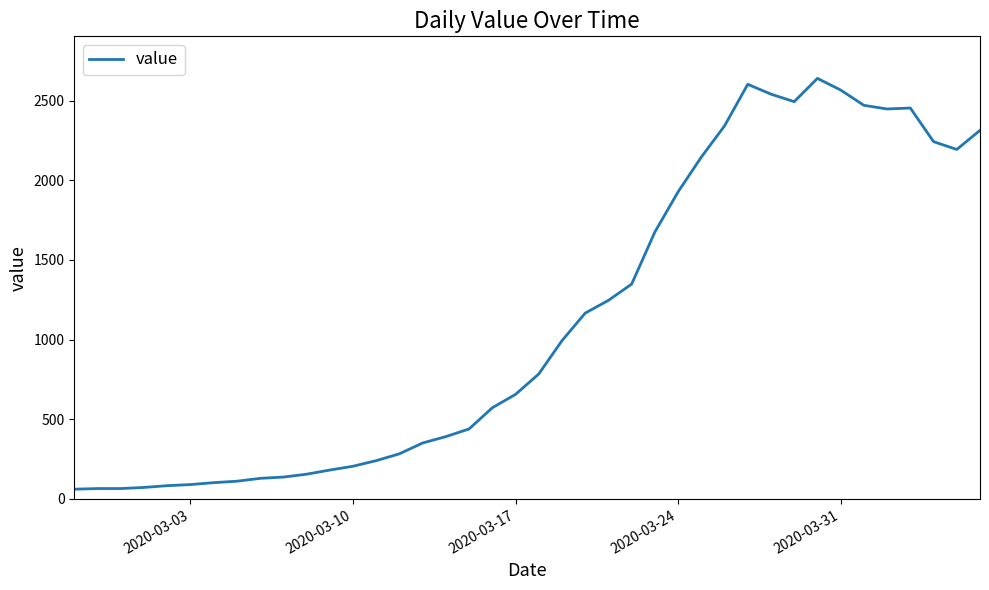

What is the average value?

1124